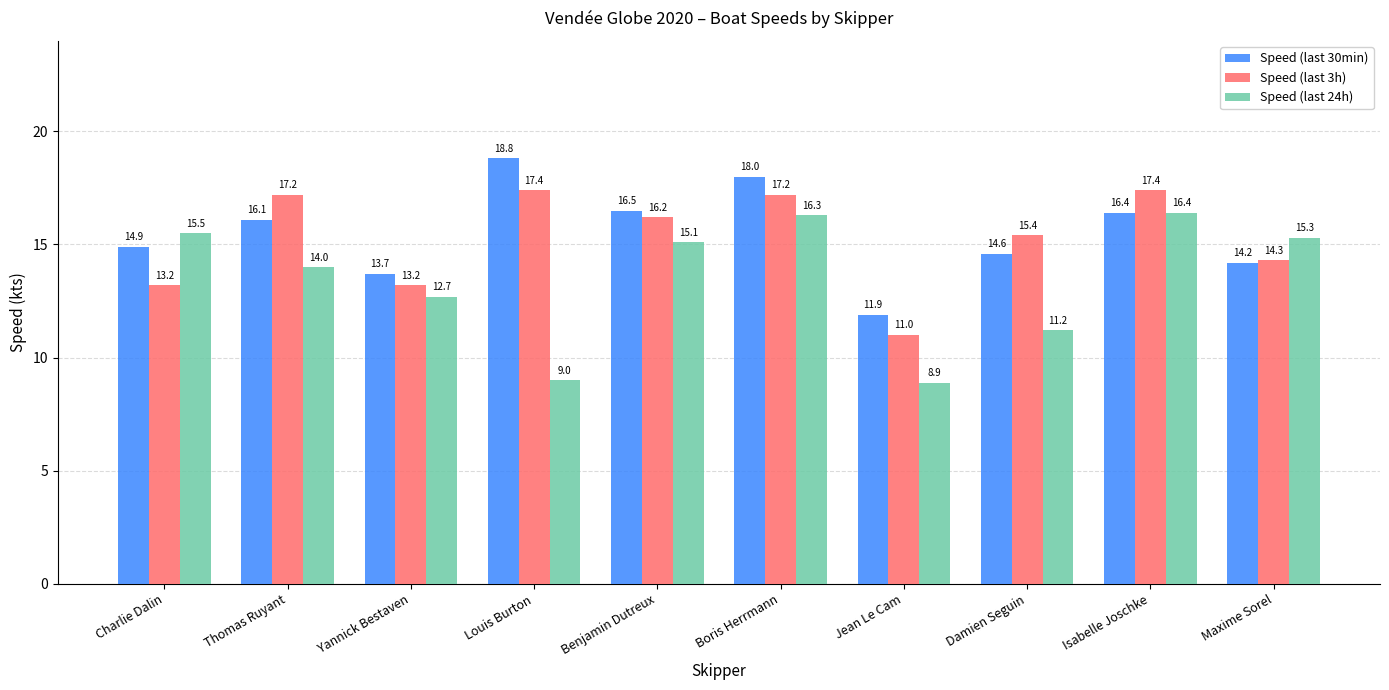

Is the value of Speed (last 24h) at Benjamin Dutreux greater than the value of Speed (last 3h) at Louis Burton?

No